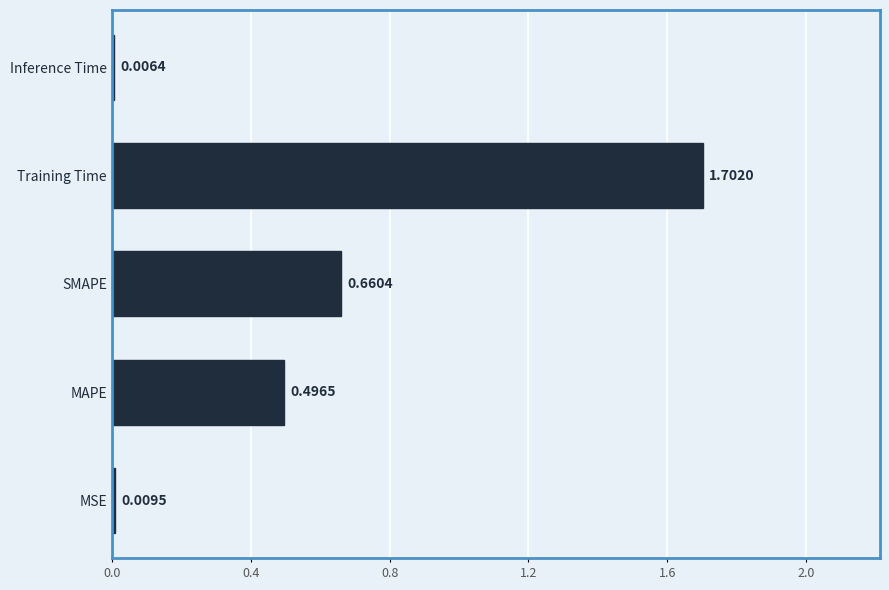

At which category does the chart reach its peak across all series?

Training Time